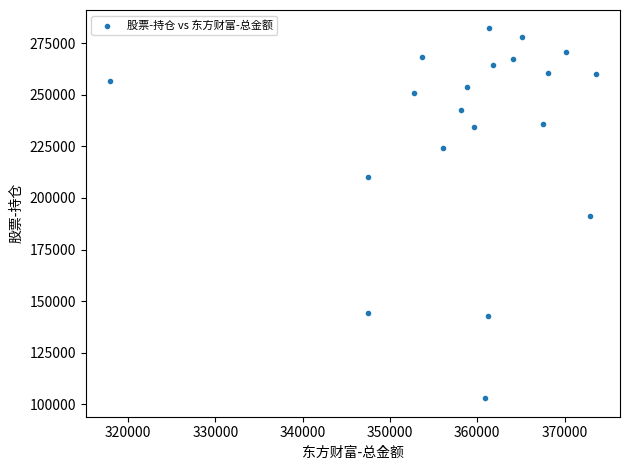

What is the range of Y values (max minus min)?

179189.3